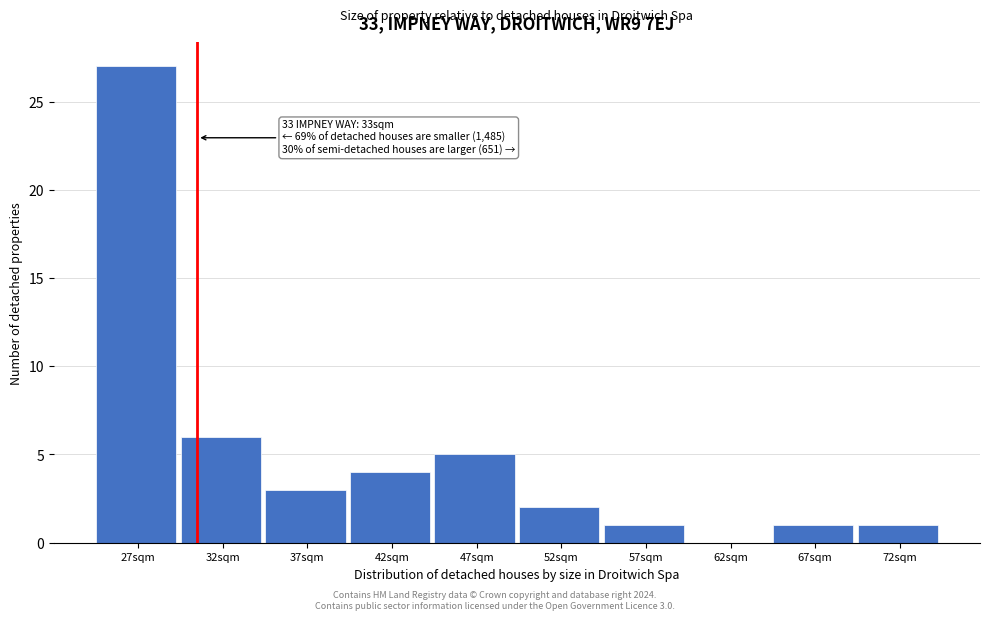

Reading left to right, what are all the values shown in this chart?

27sqm=27	32sqm=6	37sqm=3	42sqm=4	47sqm=5	52sqm=2	57sqm=1	62sqm=0	67sqm=1	72sqm=1